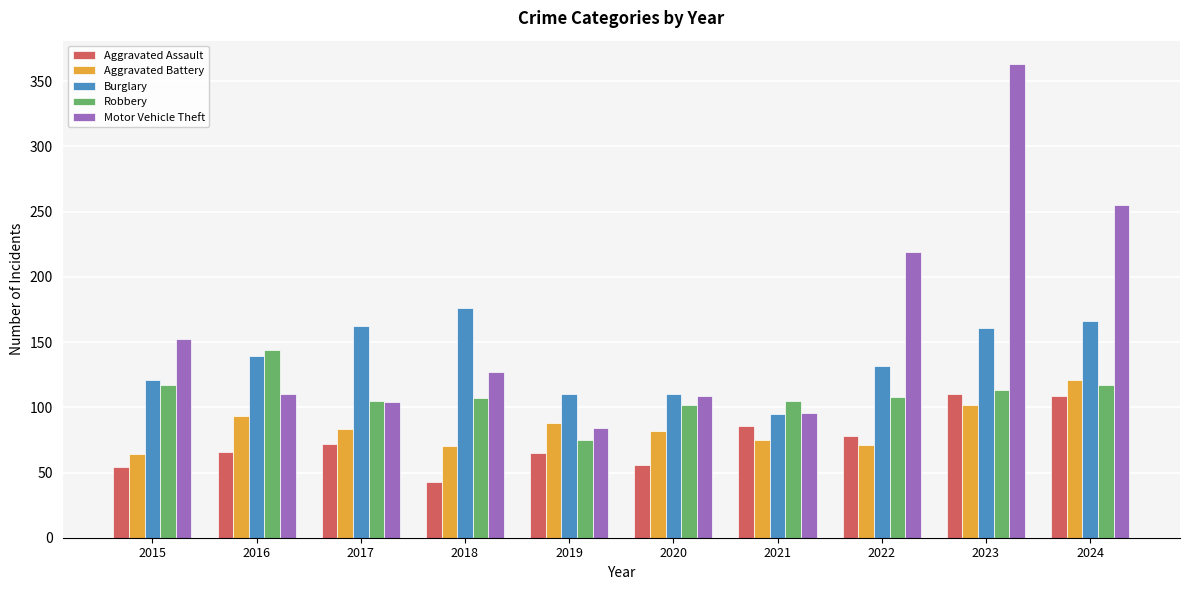

The Burglary series shows 132 at 2022. True or false?

True